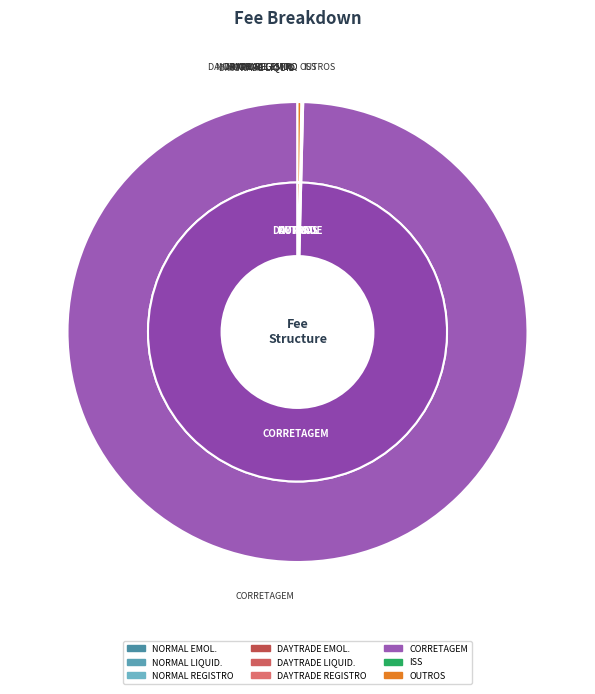

How many segments does this pie chart have?

9